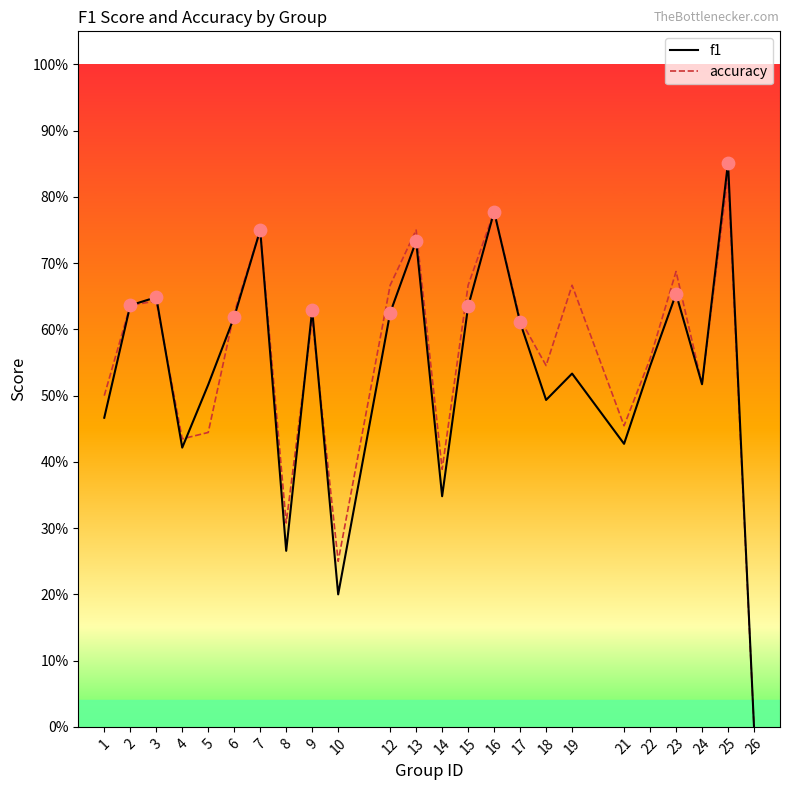

At how many categories does at least one series exceed 0?

23